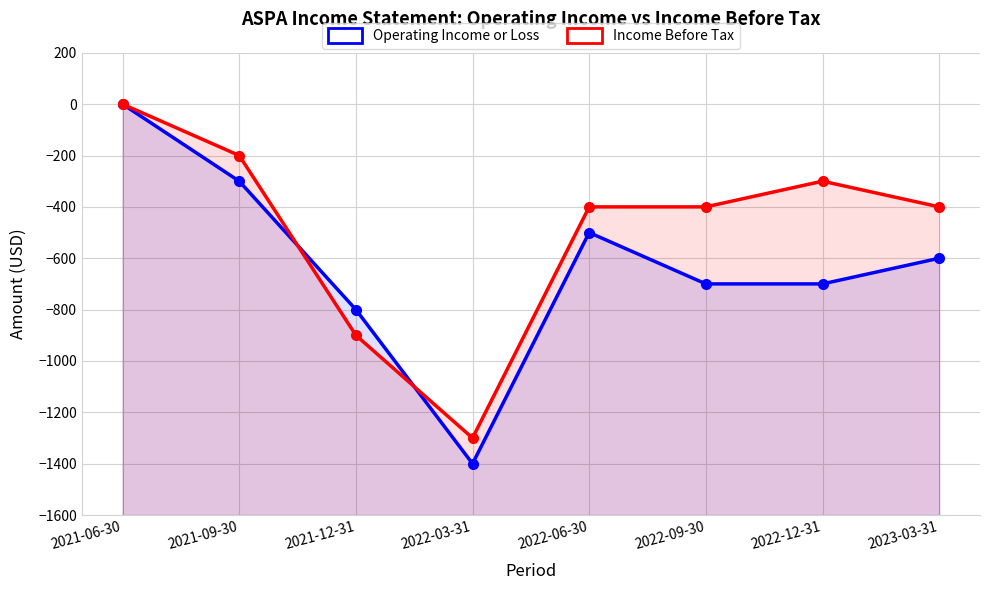

Which series has the widest spread of values?

Operating Income or Loss